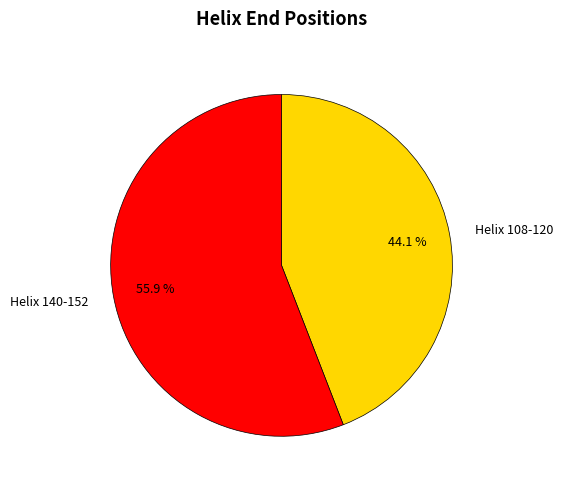

To the nearest percent, what portion does Helix 140-152 represent?

56%